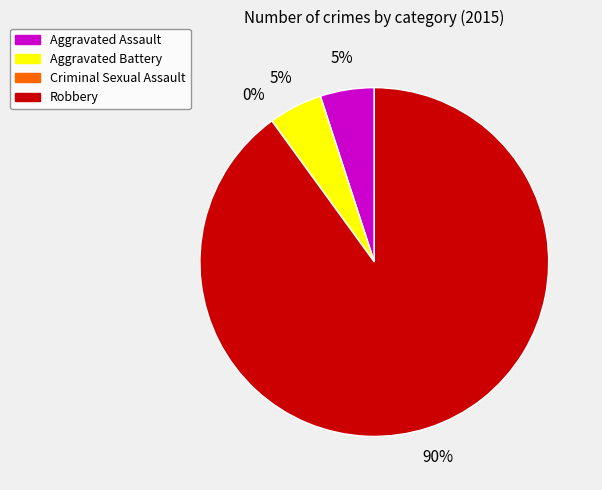

What percentage is NOT represented by Aggravated Battery?

95.0%